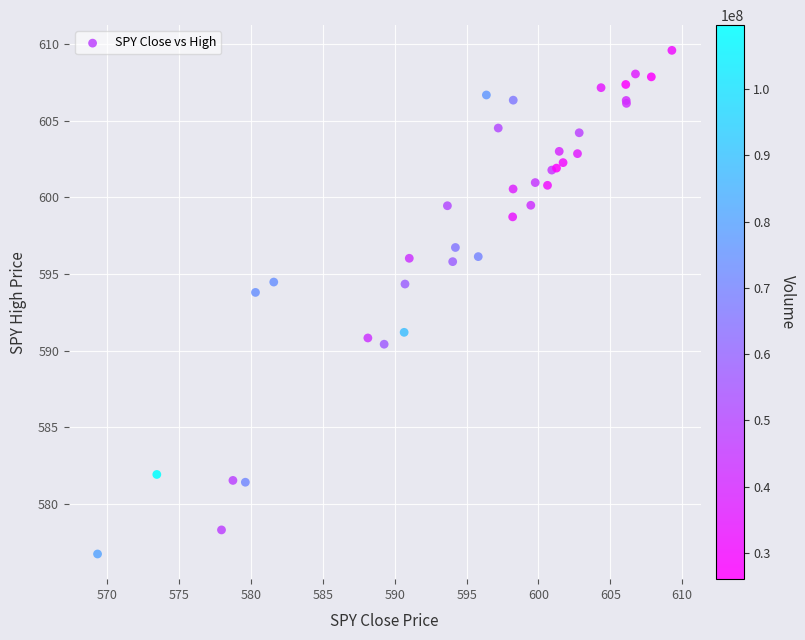

What Y value in the scatter plot is closest to 593?

593.8